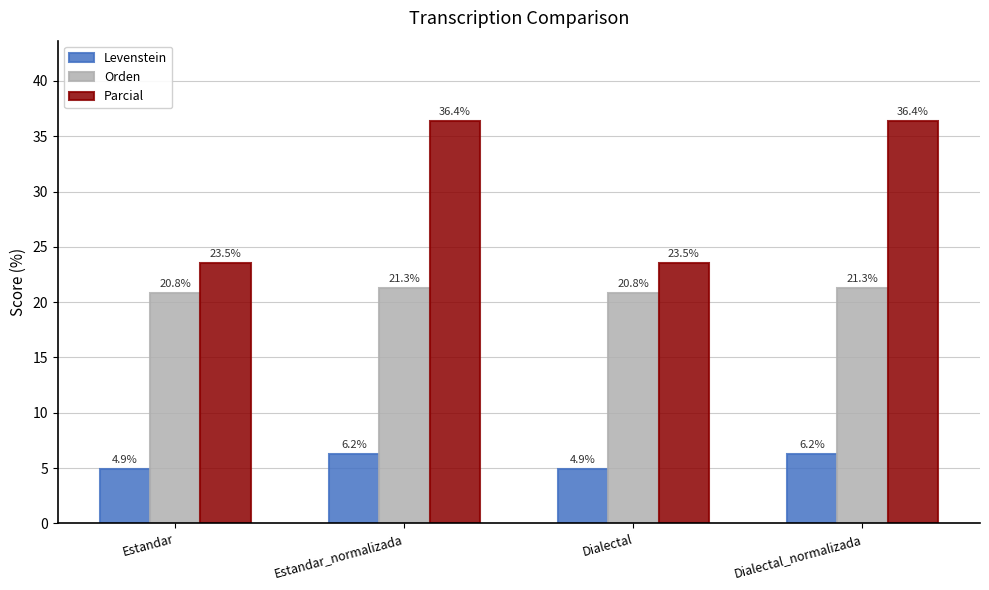

Where does the Orden series first go above 21?

Estandar_normalizada